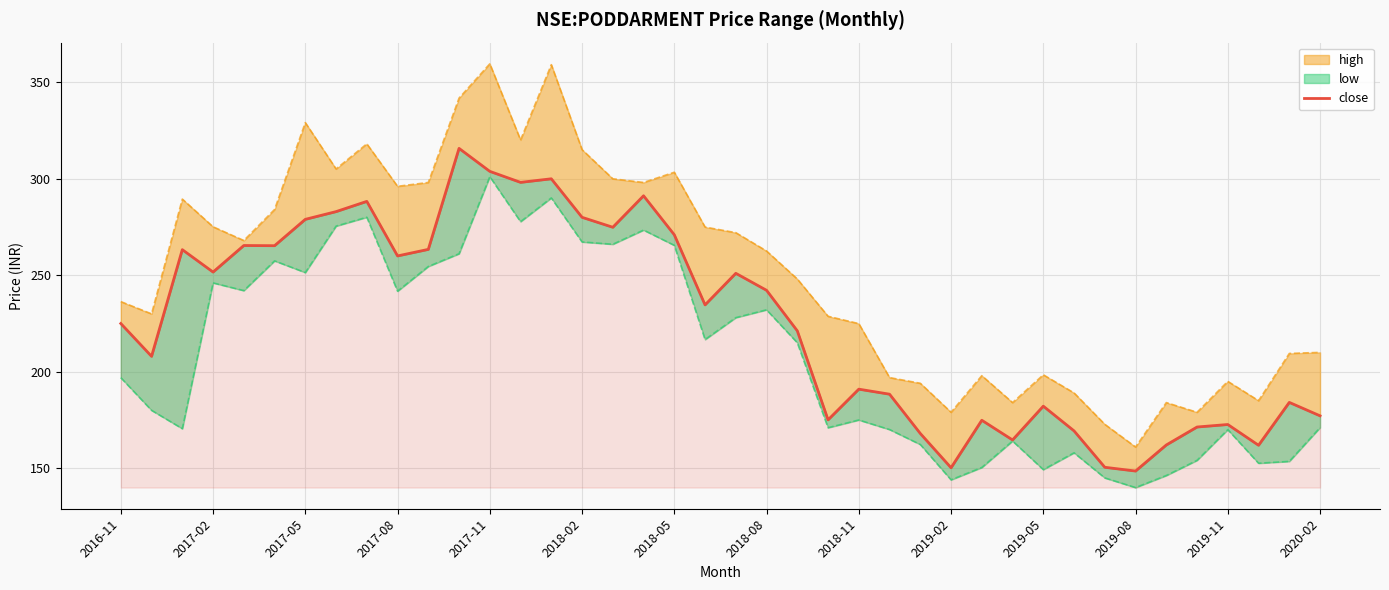

What is the sum of all values?

9026.4